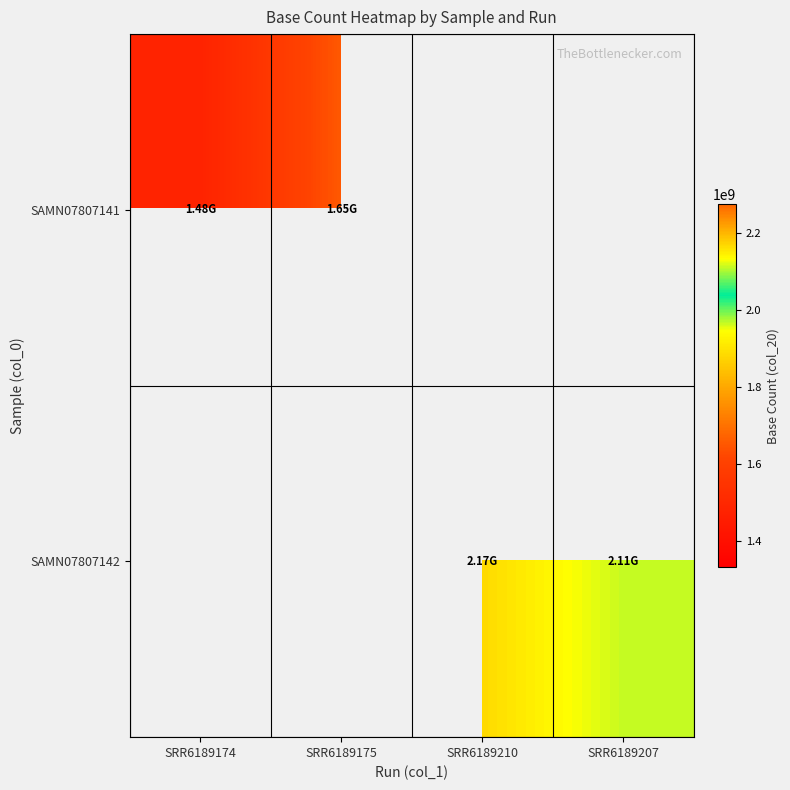

At SRR6189175, list the series in order from largest to smallest.

SAMN07807141, SAMN07807142